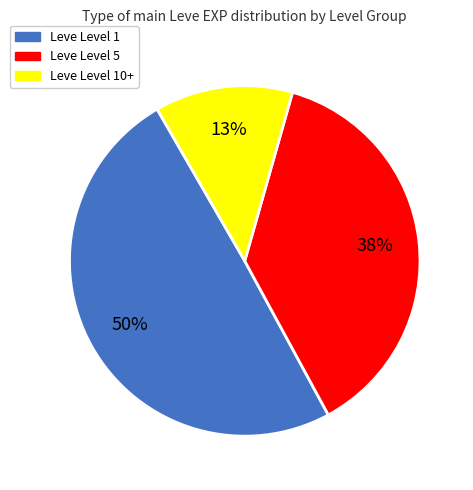

Count the number of slices in the pie.

3